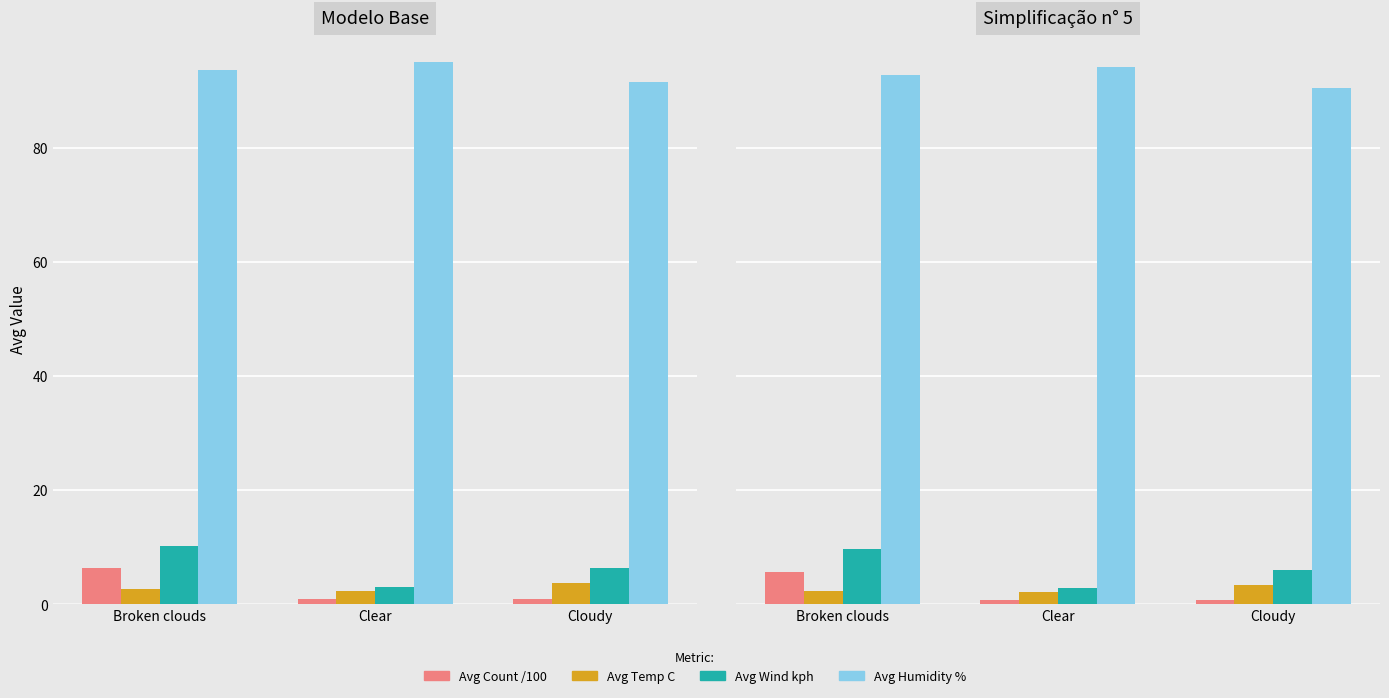

Where is Avg Humidity % nearest to the value 92?

Broken clouds